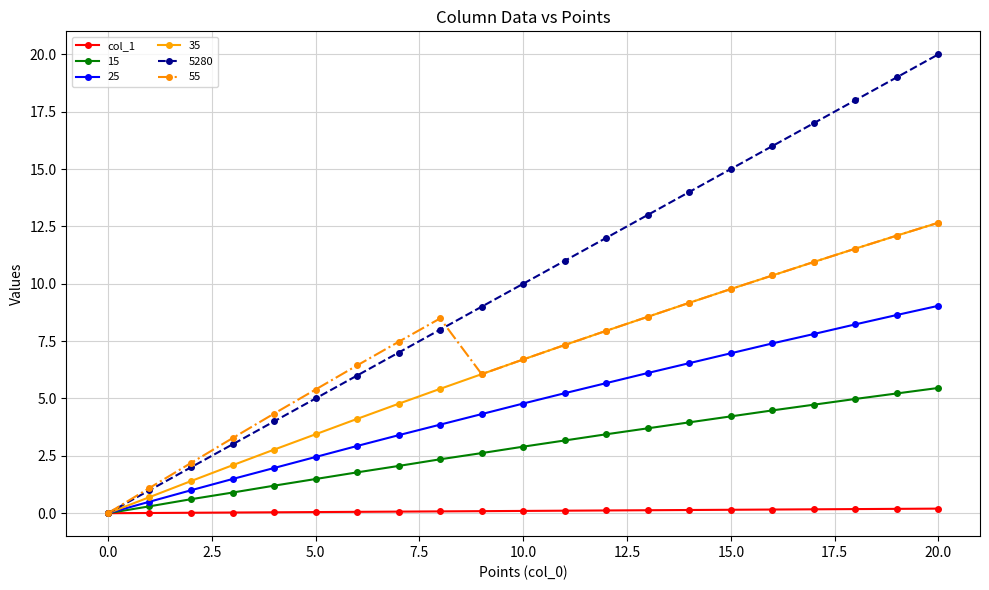

Which series has the largest range (max minus min)?

5280